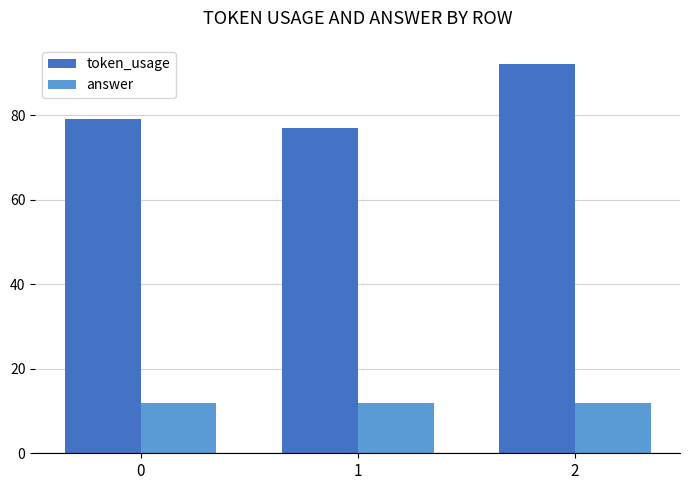

What is the sum of the answer values at 0 and 2?

24